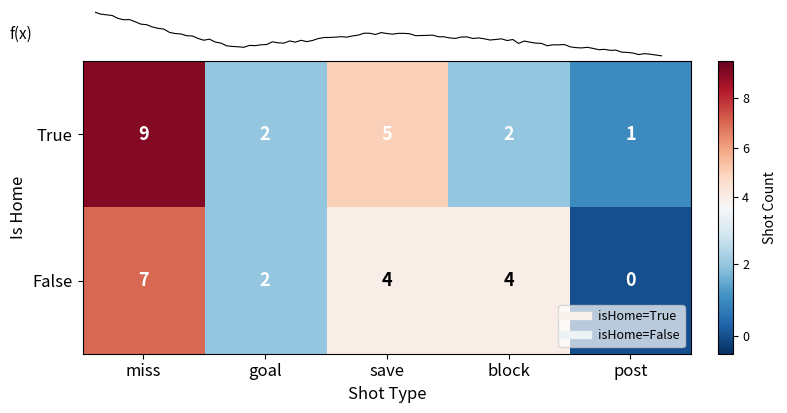

The False series shows 2 at block. True or false?

False